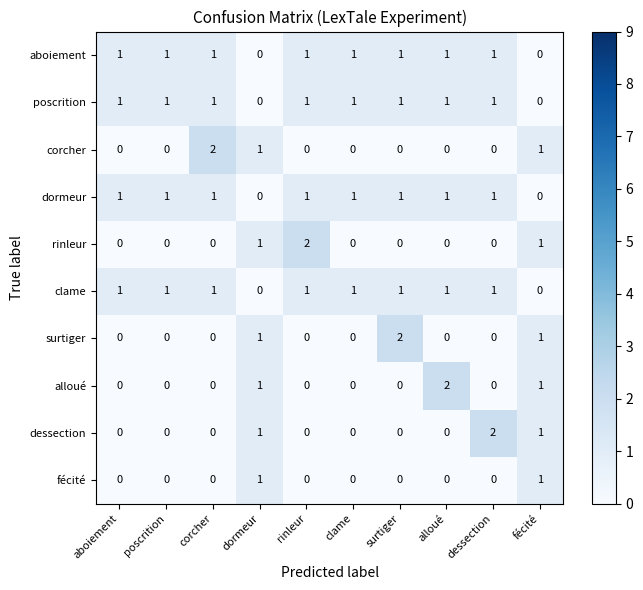

How many distinct data groups are displayed?

10